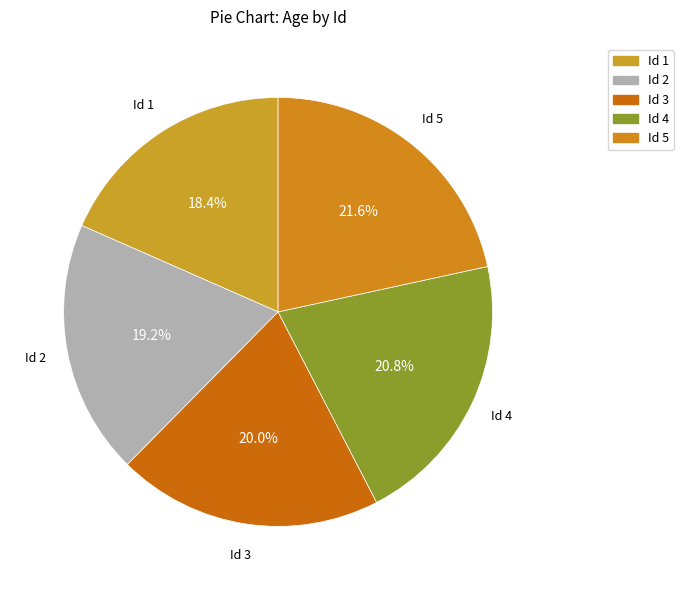

Does any single category account for the majority?

No